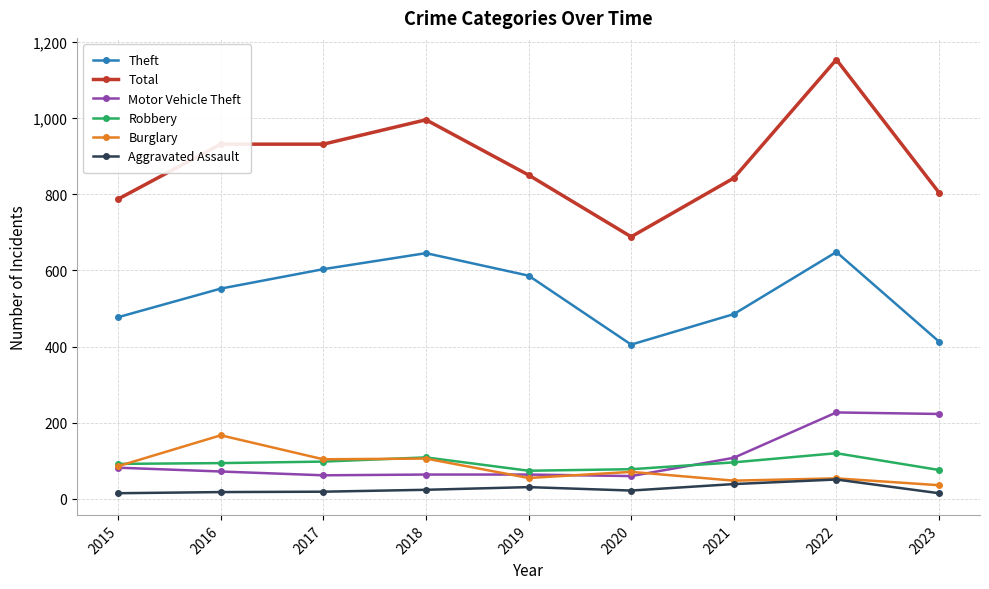

Which label corresponds to the largest value in the chart?

2022